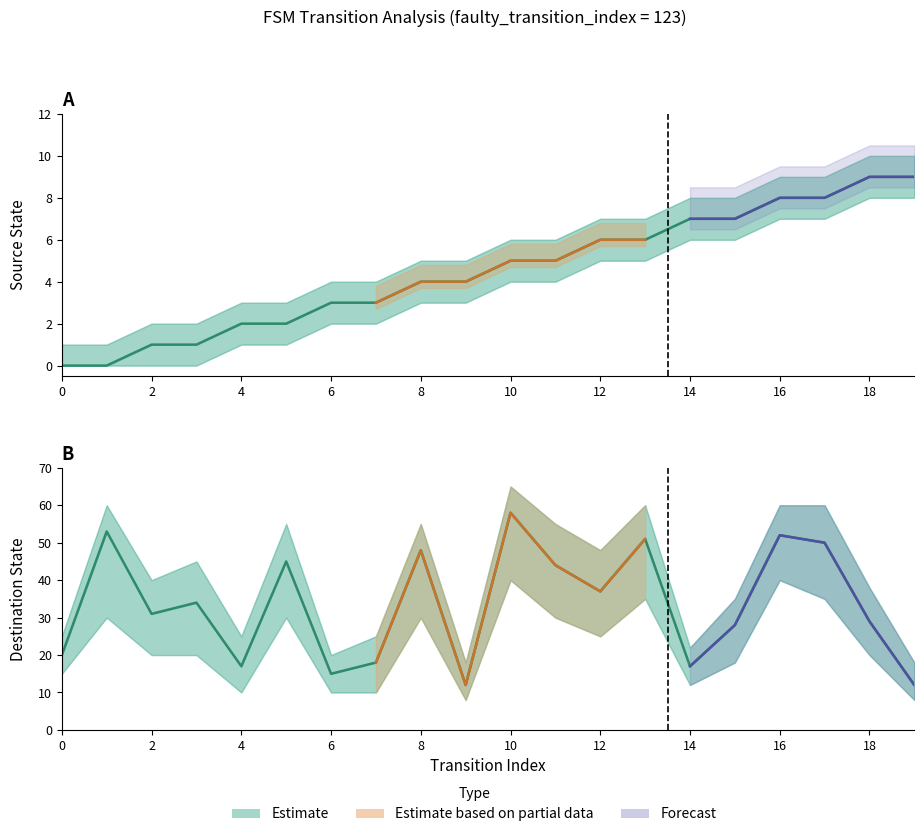

Does the chart have visible grid lines?

No